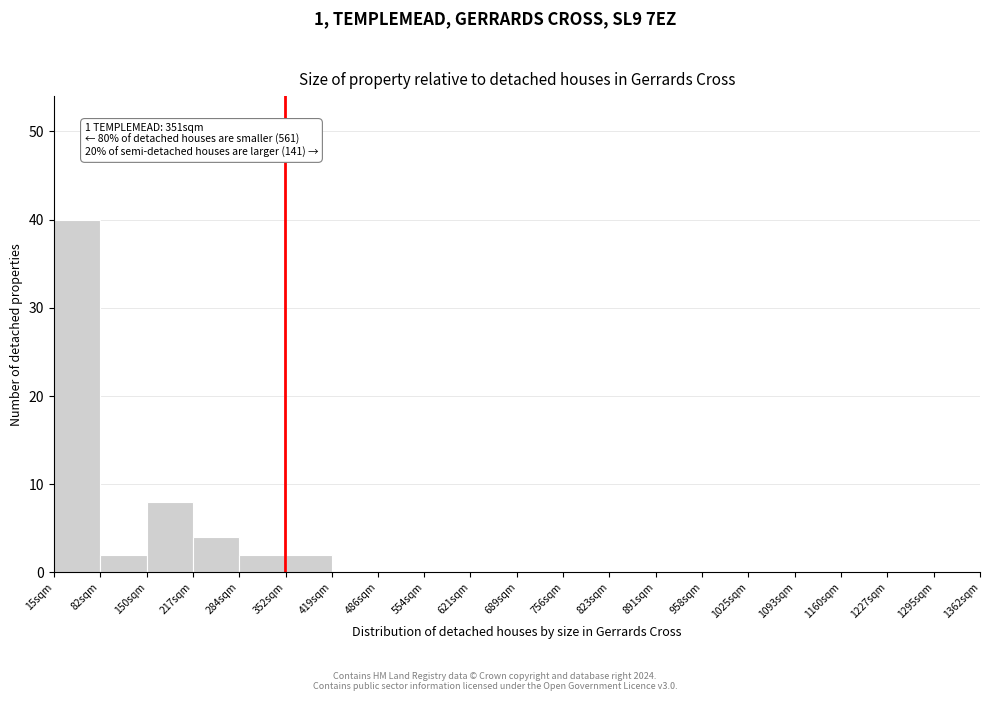

Reading left to right, extract all data points from this chart.

15sqm=40	82sqm=2	150sqm=8	217sqm=4	284sqm=2	352sqm=2	419sqm=0	486sqm=0	554sqm=0	621sqm=0	689sqm=0	756sqm=0	823sqm=0	891sqm=0	958sqm=0	1025sqm=0	1093sqm=0	1160sqm=0	1227sqm=0	1295sqm=0